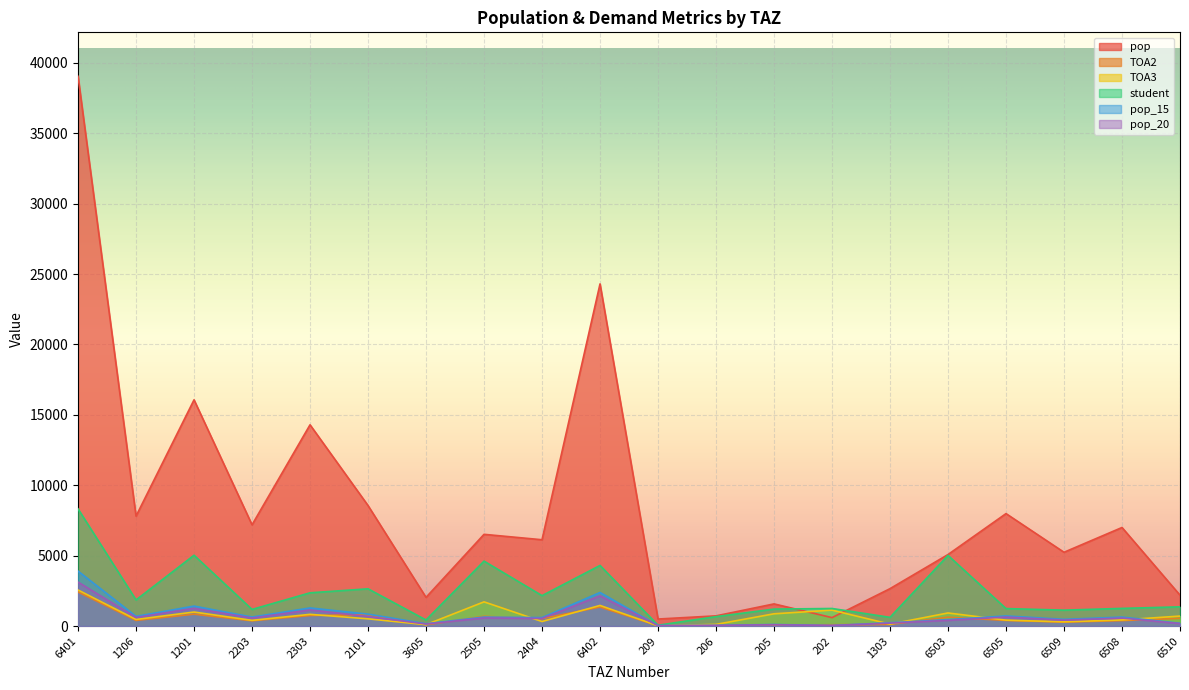

What are all the series names shown in the legend?

pop, TOA2, TOA3, student, pop_15, pop_20